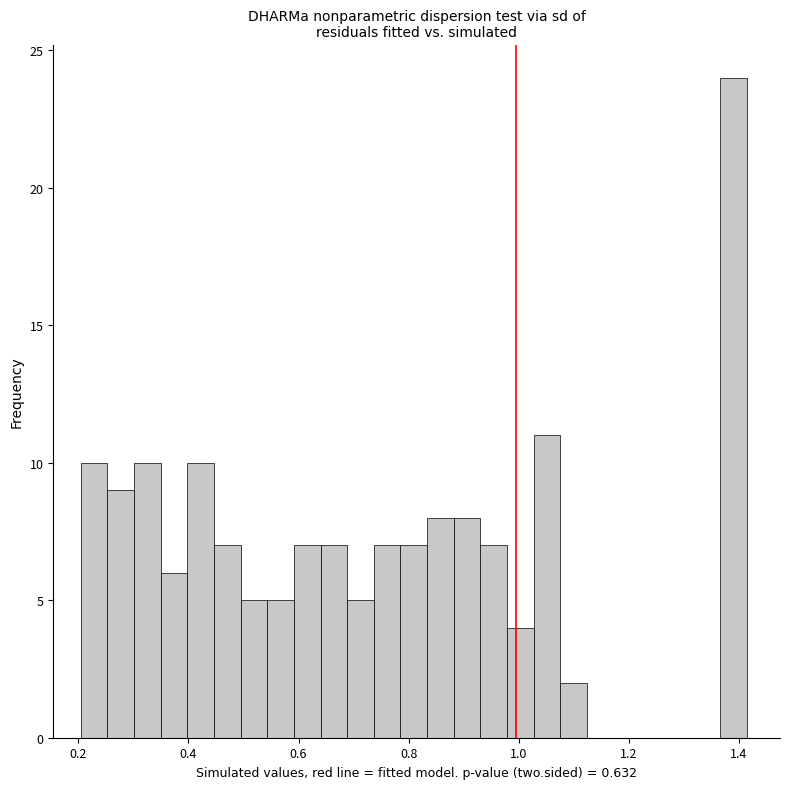

Read against the x-axis, roughly where is the centre of the tallest bar?

1.40